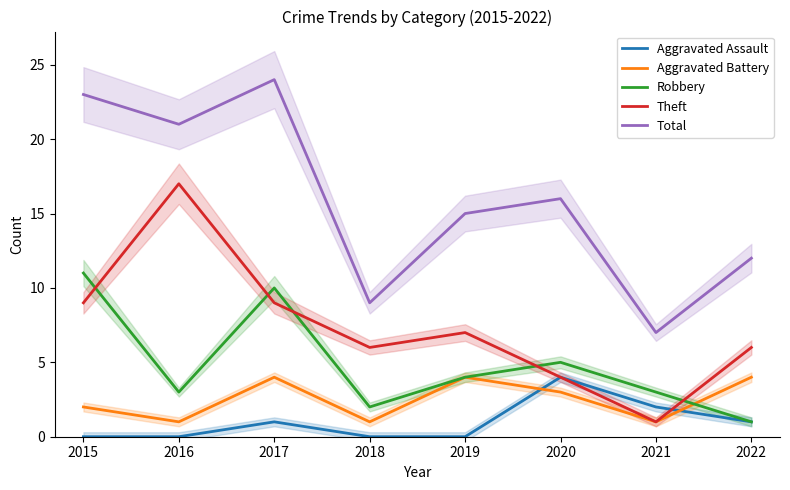

Between 2021 and 2020, which is larger?

2020